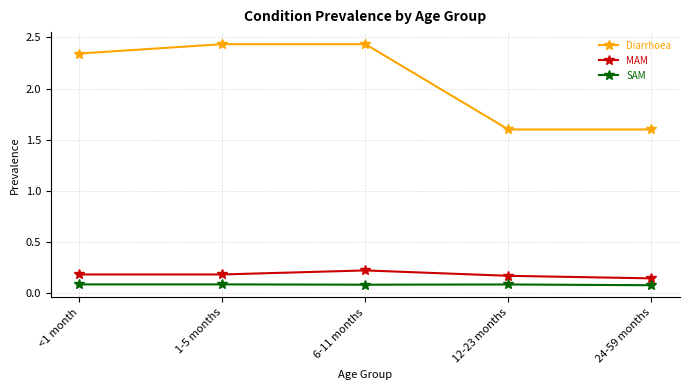

Which series has the largest range (max minus min)?

Diarrhoea